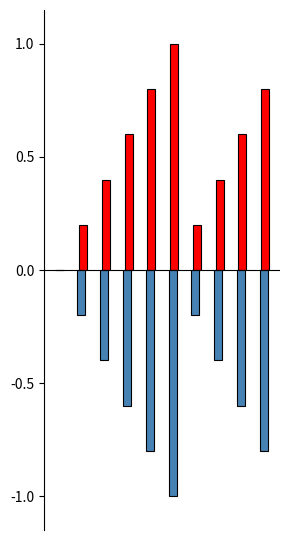

What is the greatest value displayed?

1.0